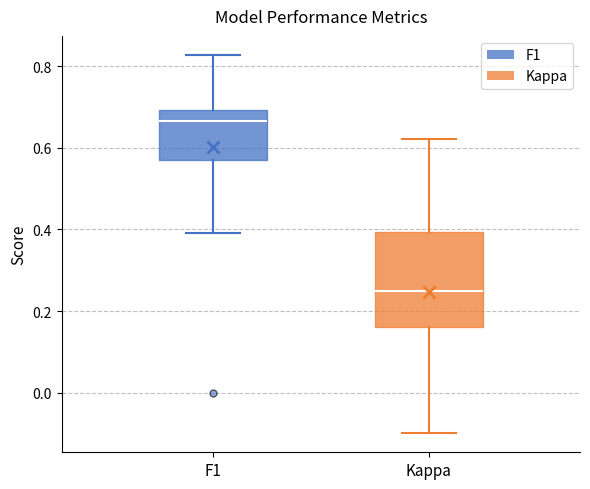

Where is the upper edge of the box for F1 on the y-axis? The values are not printed on the chart, so give them approximately, as read against the axis.

0.70